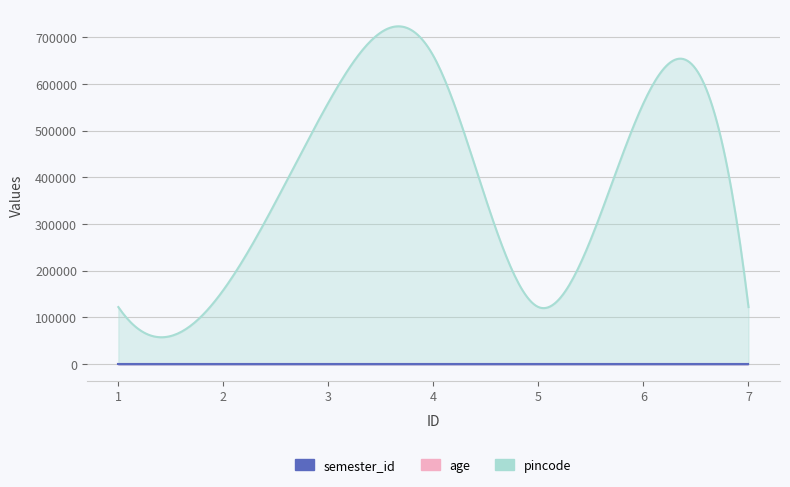

Between 4 and 5, which is larger?

5